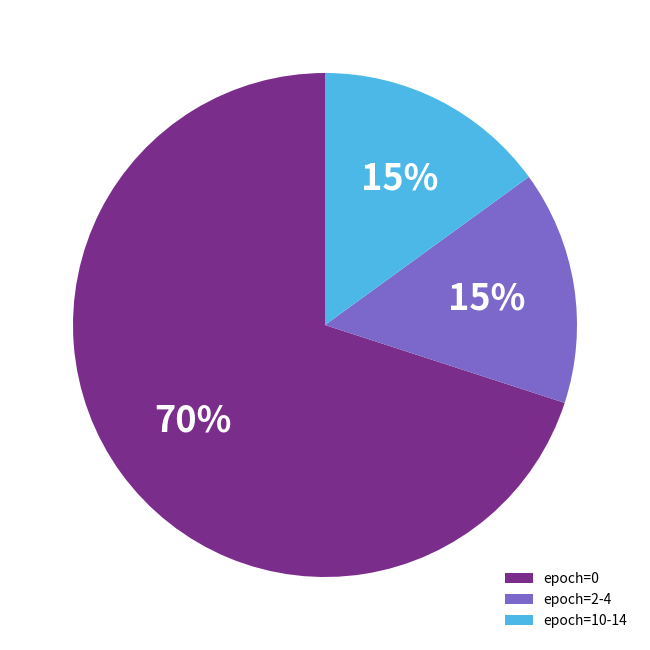

Count the number of slices in the pie.

3